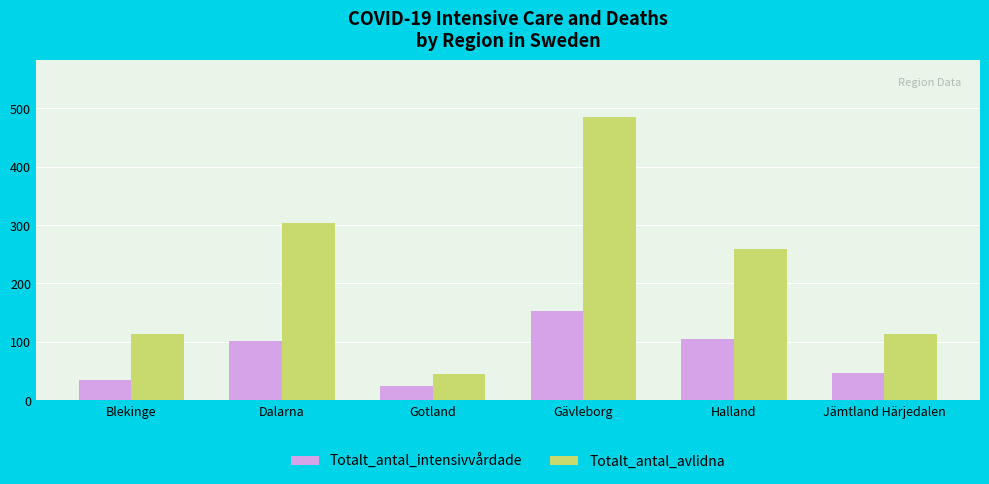

Which series changed the most between Dalarna and Gotland?

Totalt_antal_avlidna